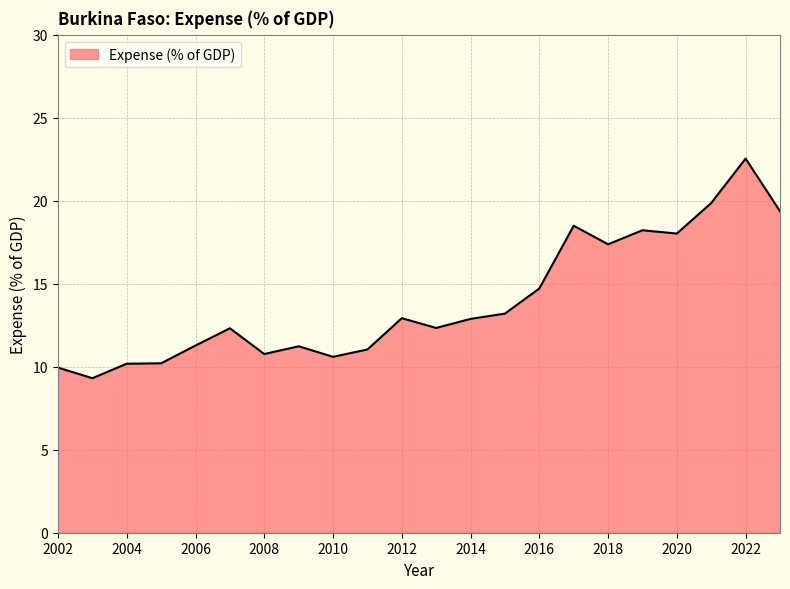

What is the greatest value displayed?

22.5